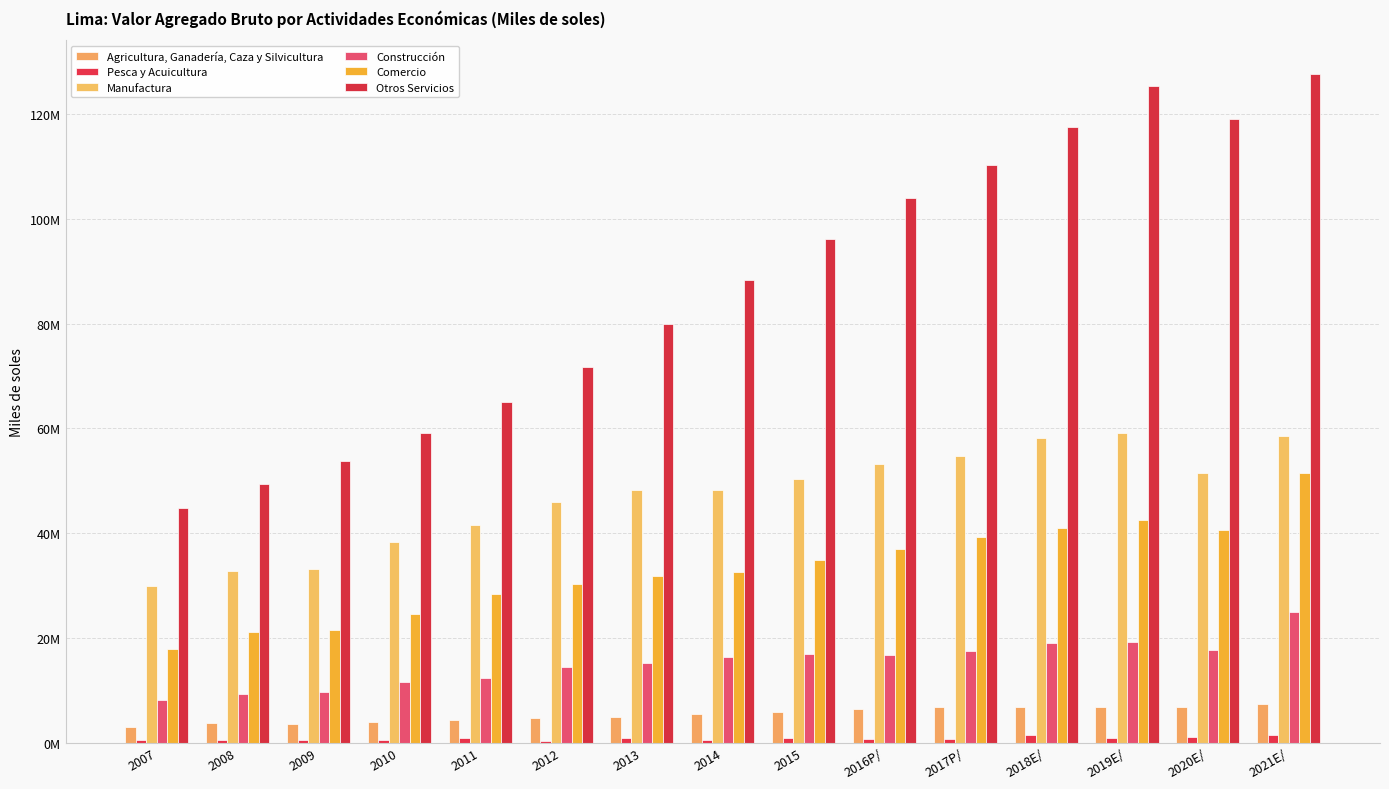

Which category has the highest value in the Otros Servicios series?

2021E/